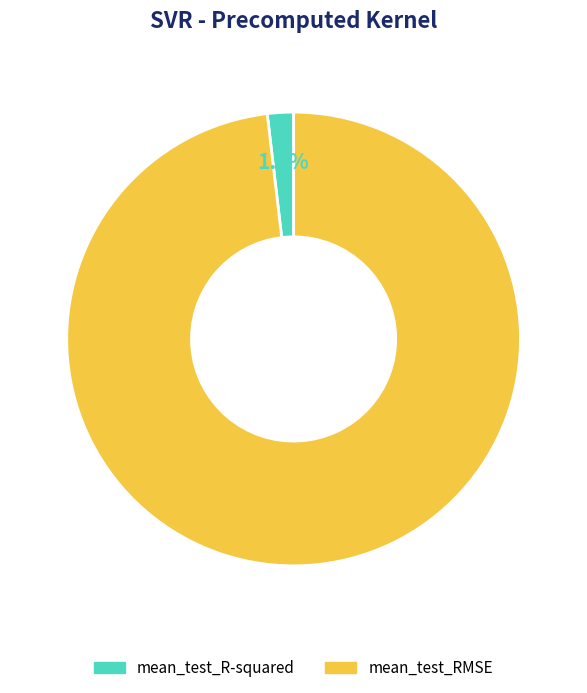

The mean_test_R-squared slice represents 2% of the pie. True or false?

True